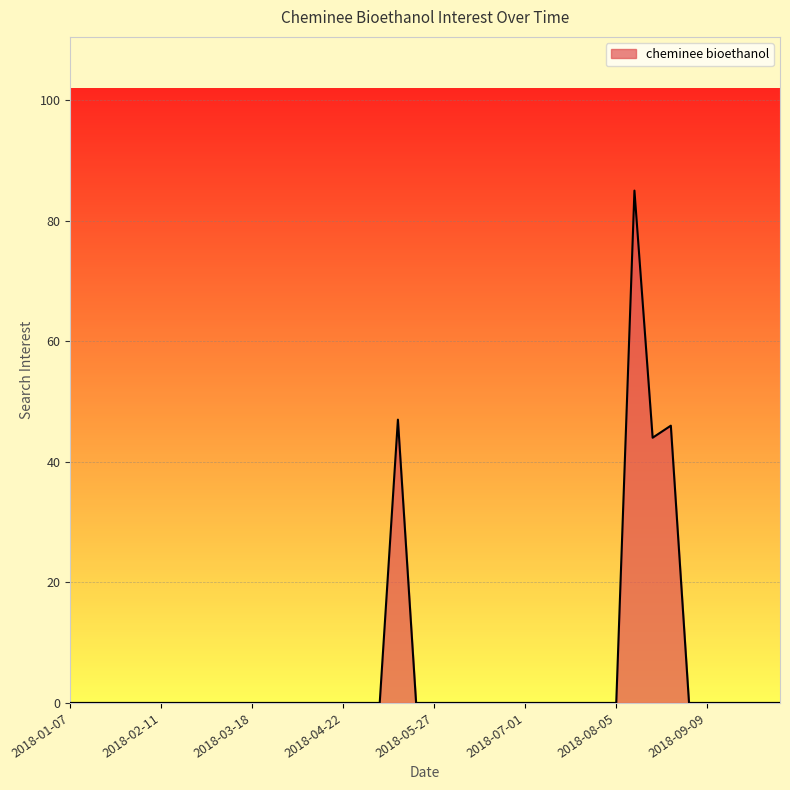

What is the difference between the maximum and minimum values?

85